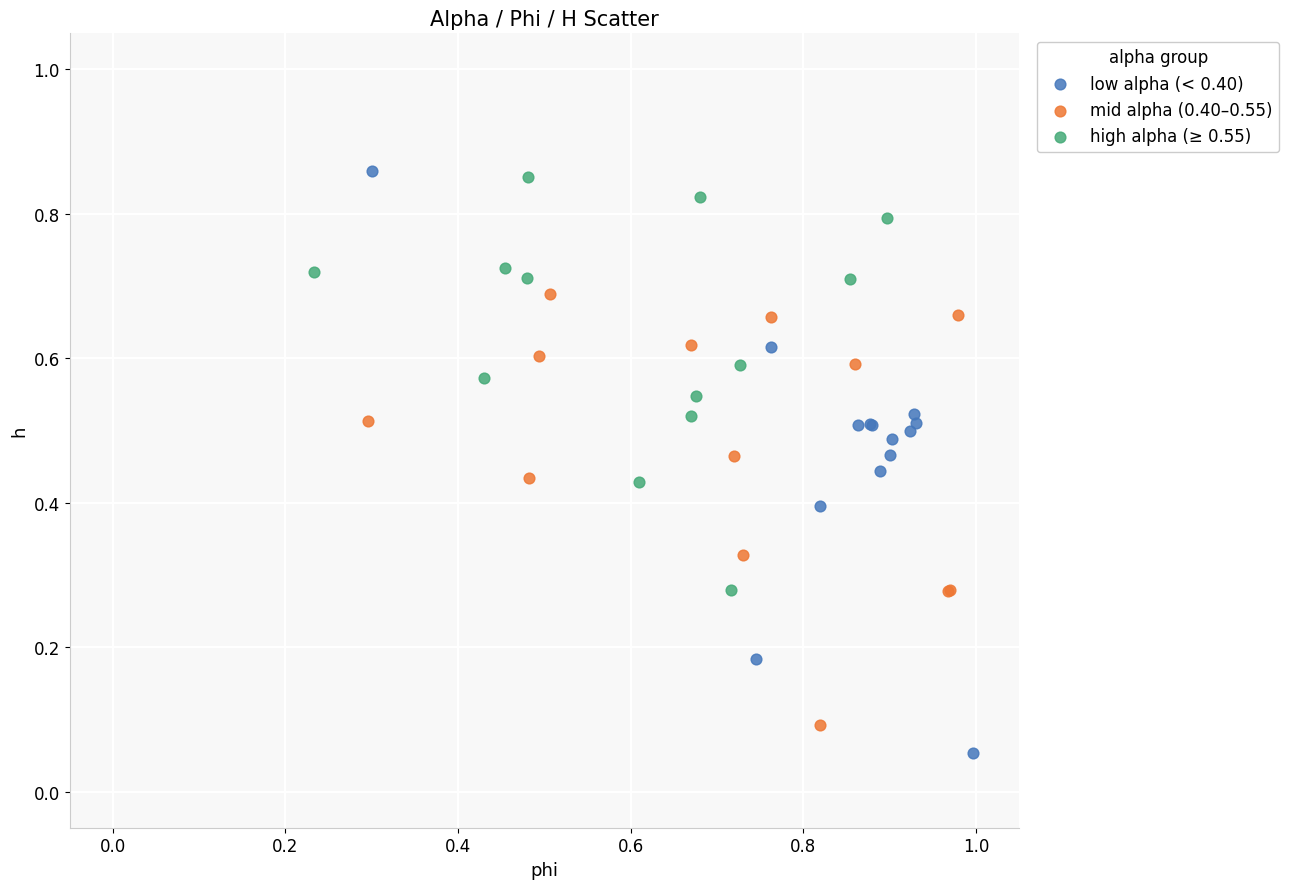

Which series has the largest Y range (max minus min)?

low alpha (< 0.40)